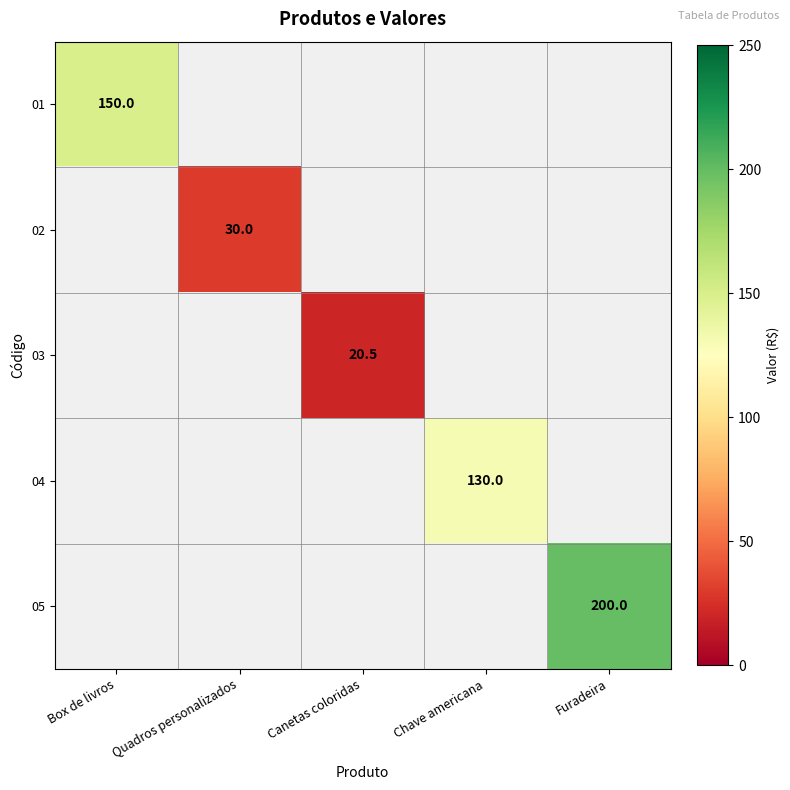

At how many categories does at least one series exceed 162?

1